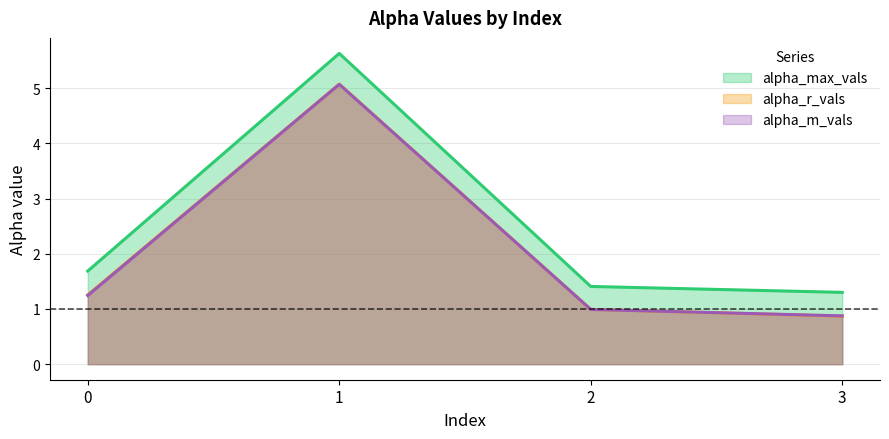

Is the value of alpha_r_vals at 0 greater than the value of alpha_max_vals at 3?

No